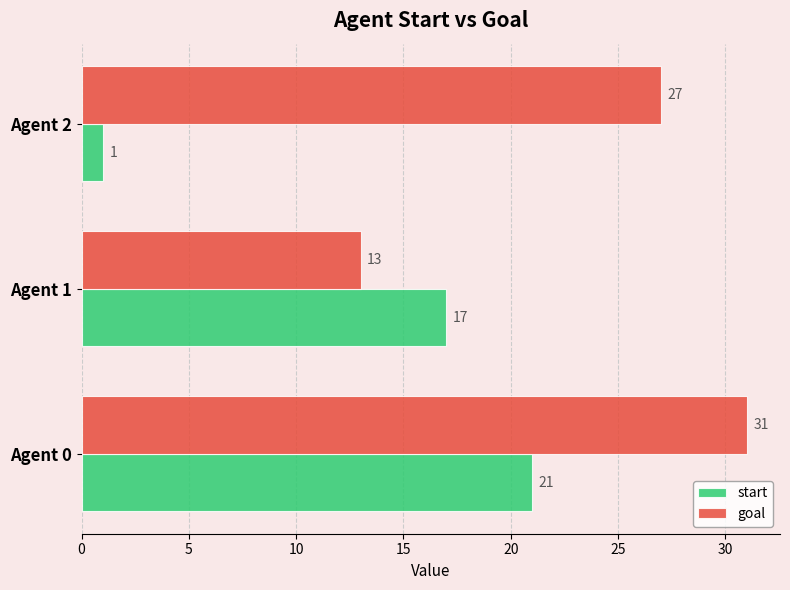

What is the total value across all series at Agent 1?

30